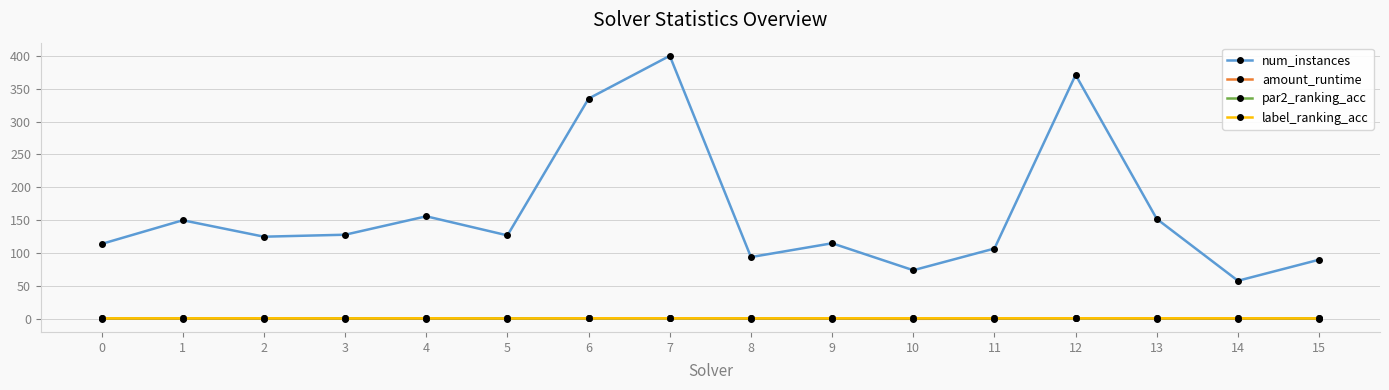

Which series has the largest range (max minus min)?

num_instances